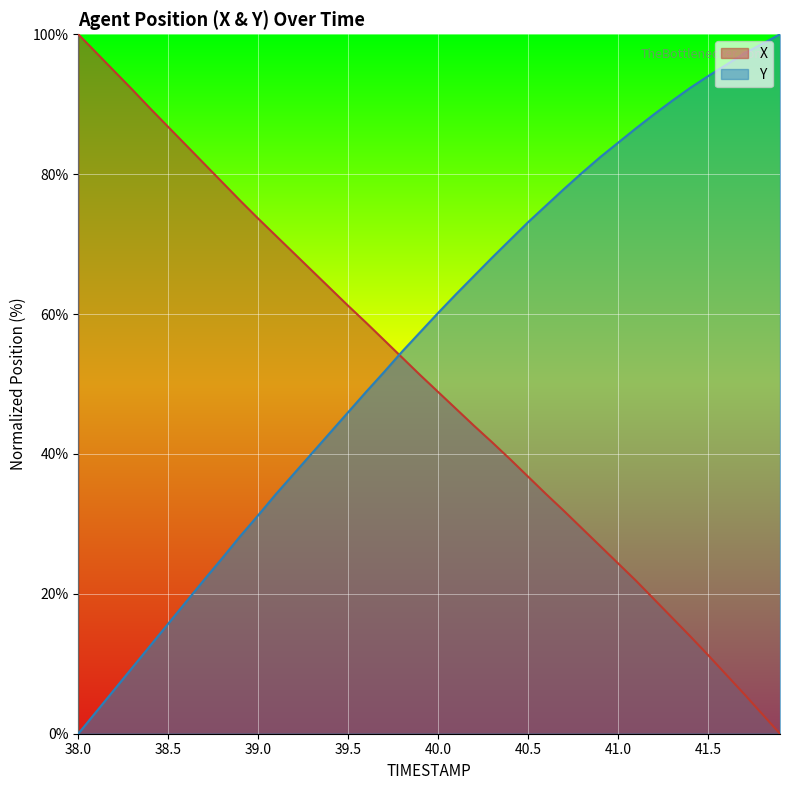

True or false: Y and X intersect in this chart.

True